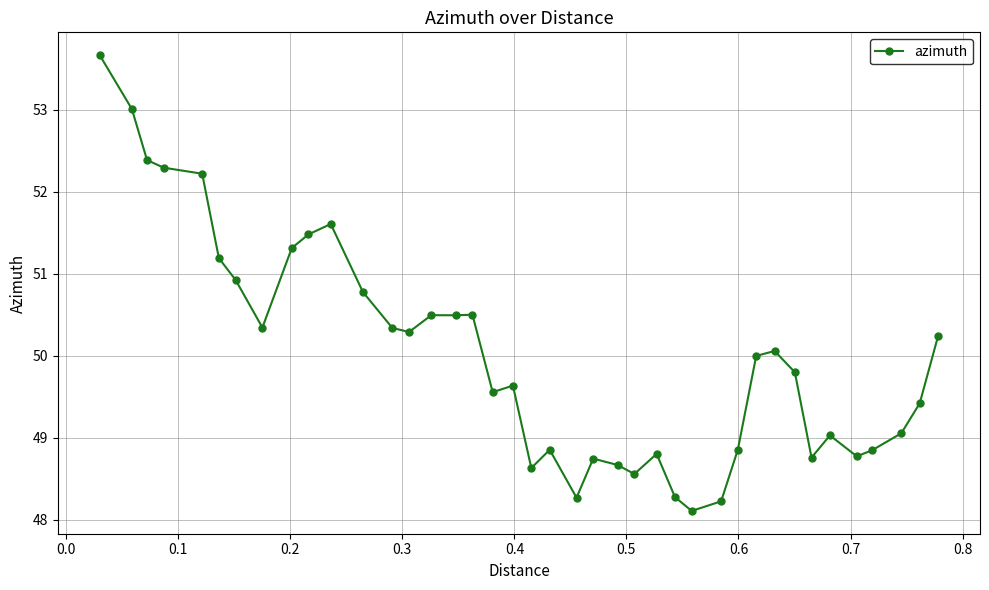

How many series are shown in this chart?

1